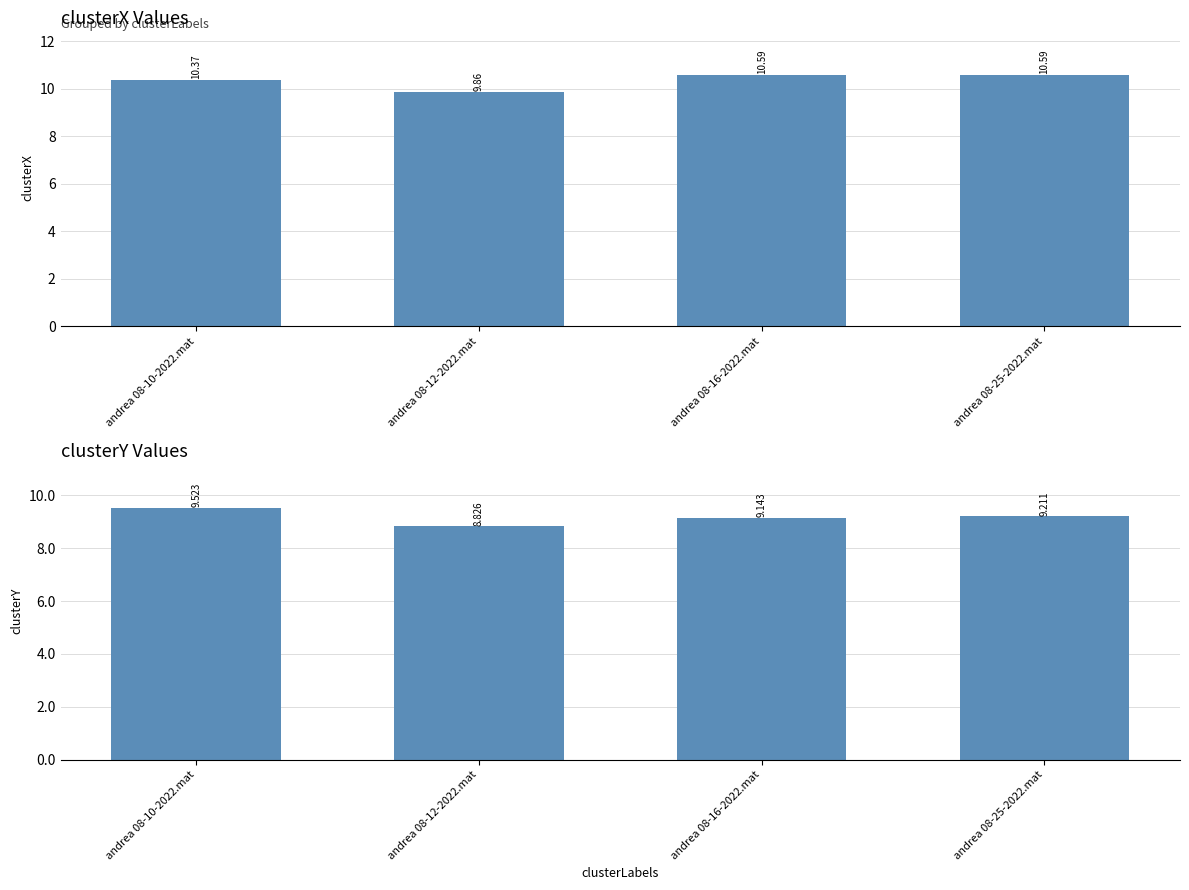

Between andrea 08-12-2022.mat and andrea 08-16-2022.mat, which series saw the biggest shift?

clusterX